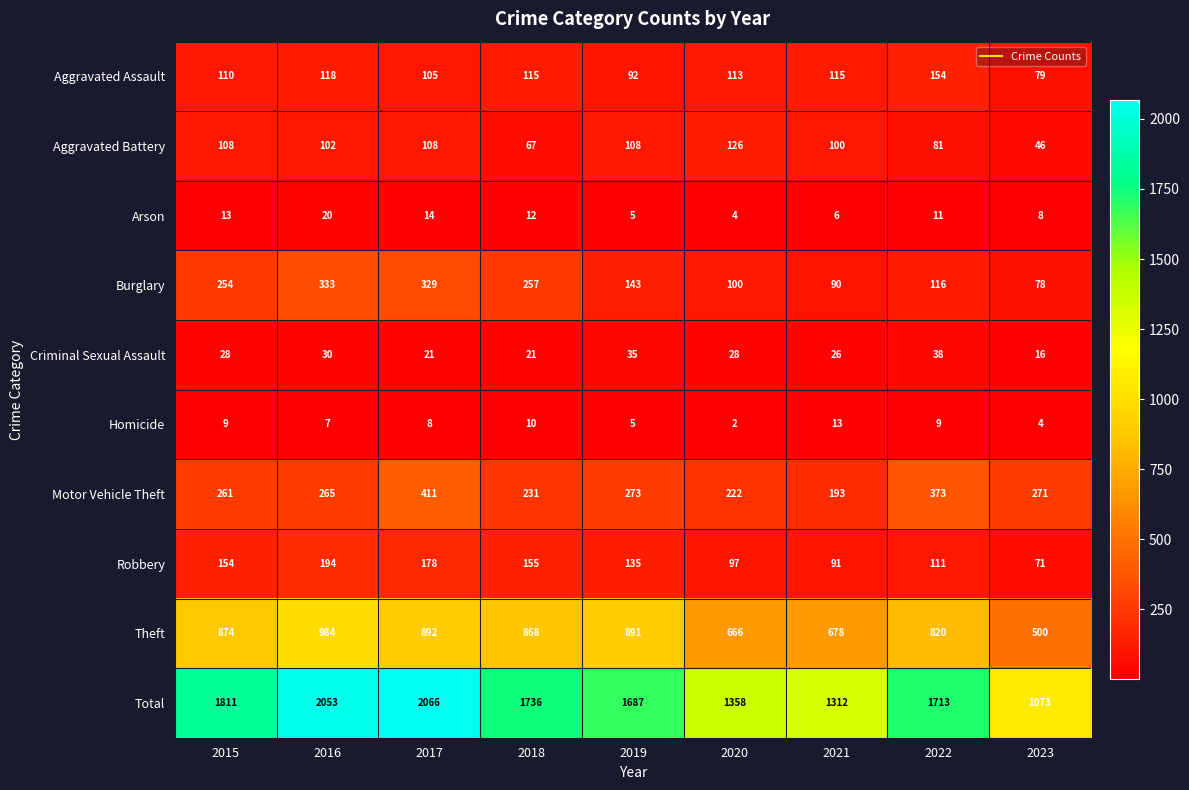

Rank the series at 2018 from lowest to highest value.

Homicide, Arson, Criminal Sexual Assault, Aggravated Battery, Aggravated Assault, Robbery, Motor Vehicle Theft, Burglary, Theft, Total